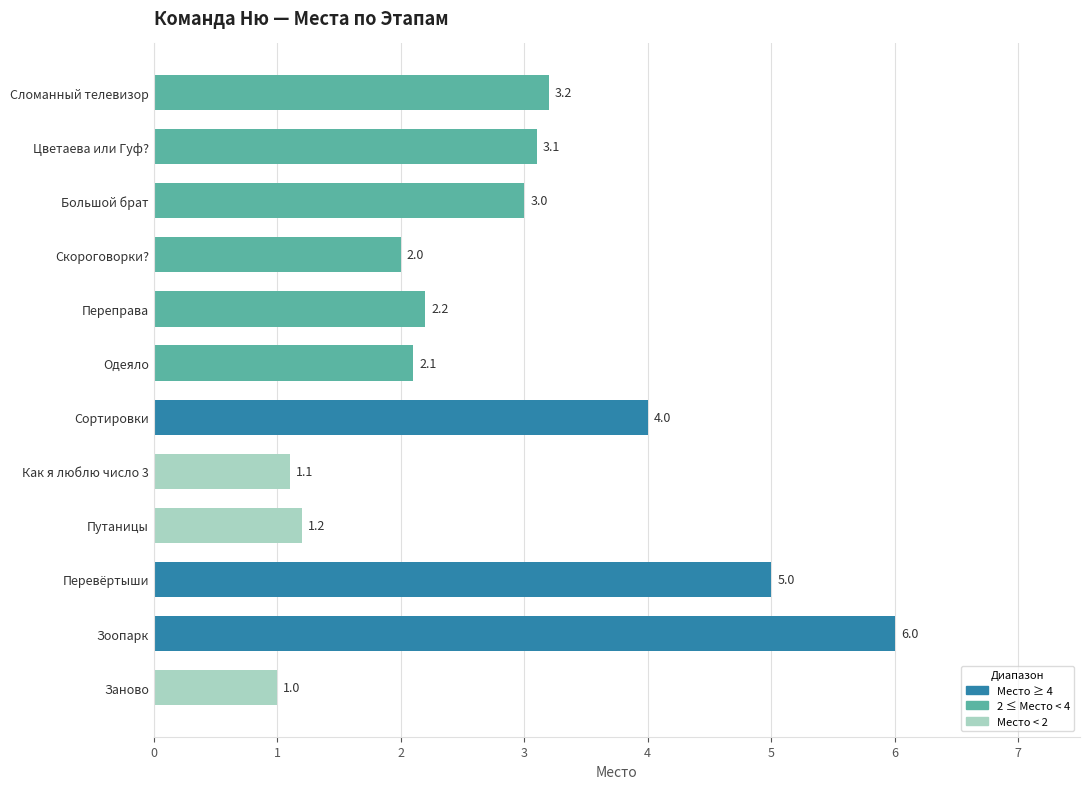

At which category does the chart reach its minimum across all series?

Заново